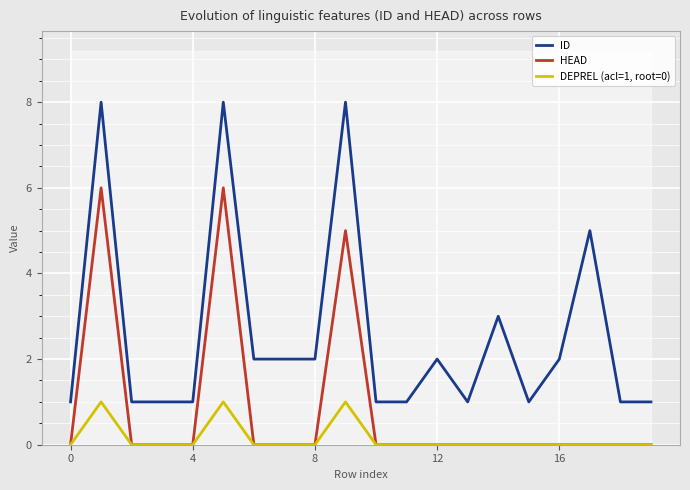

How many values in DEPREL (acl=1, root=0) are above zero?

3